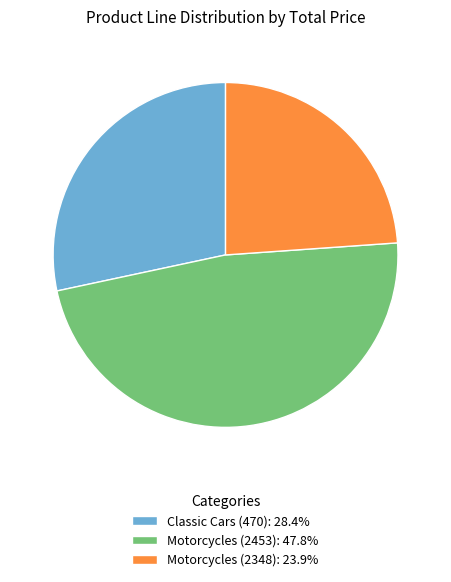

What is the ratio of the value at Motorcycles (2453) to the value at Motorcycles (2348)?

2.0